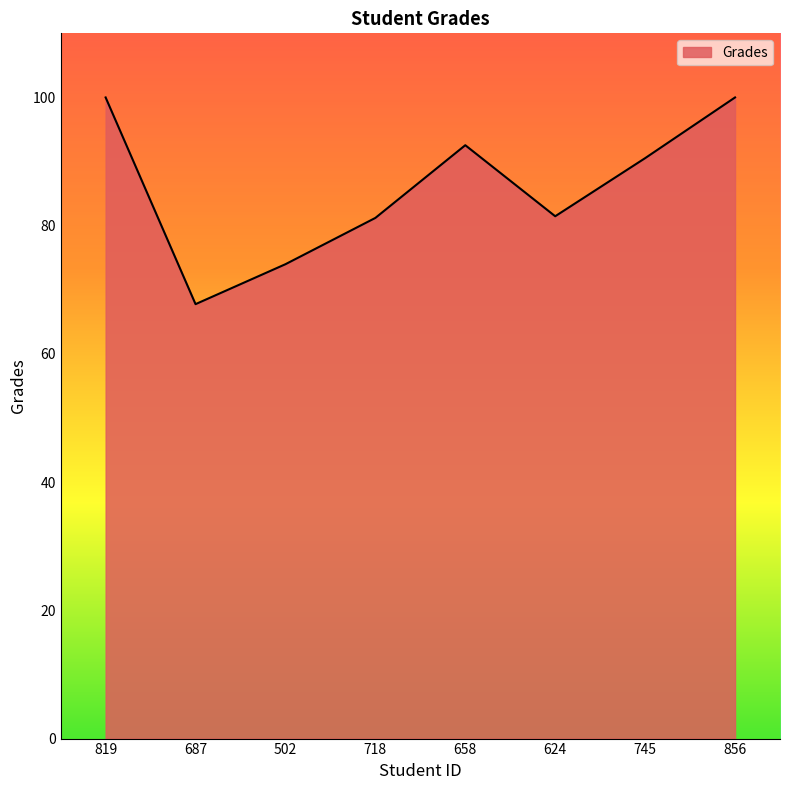

What is the difference between the second highest and minimum values?

32.2